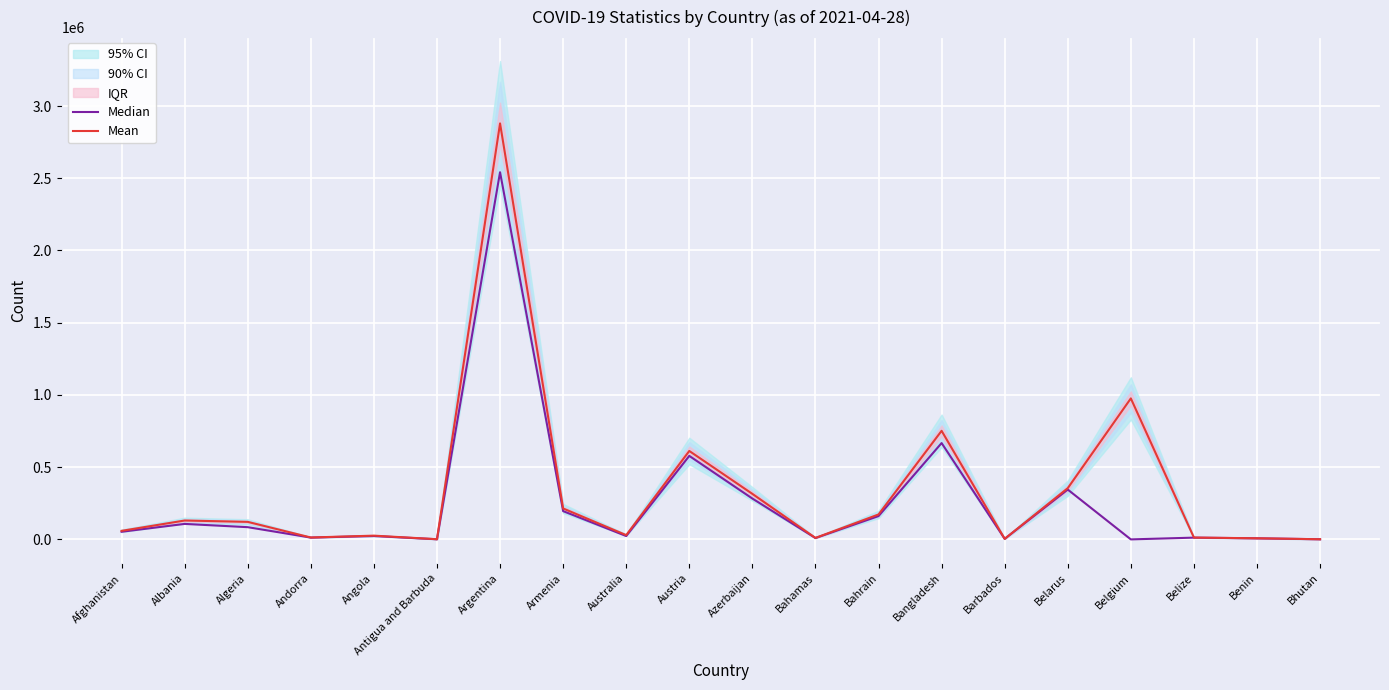

What is the maximum value for Median?

2542004